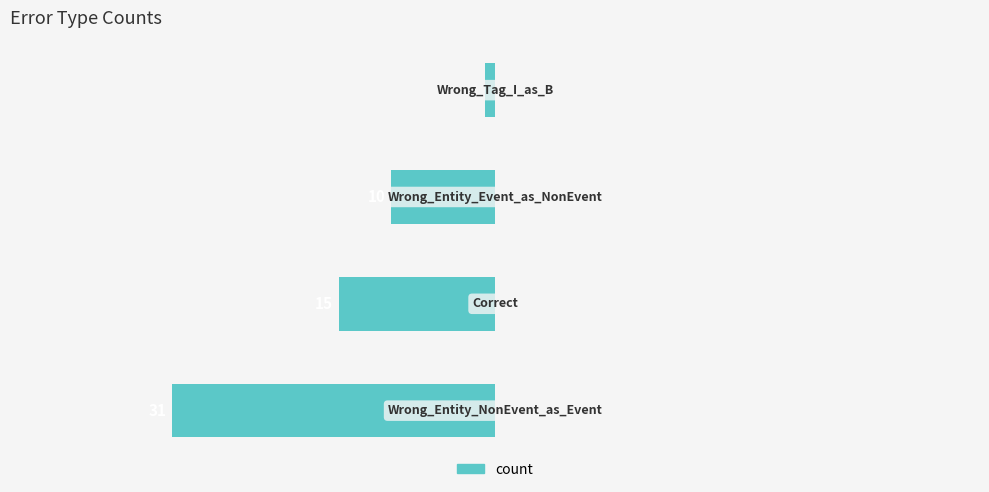

How many bars are there in total?

4